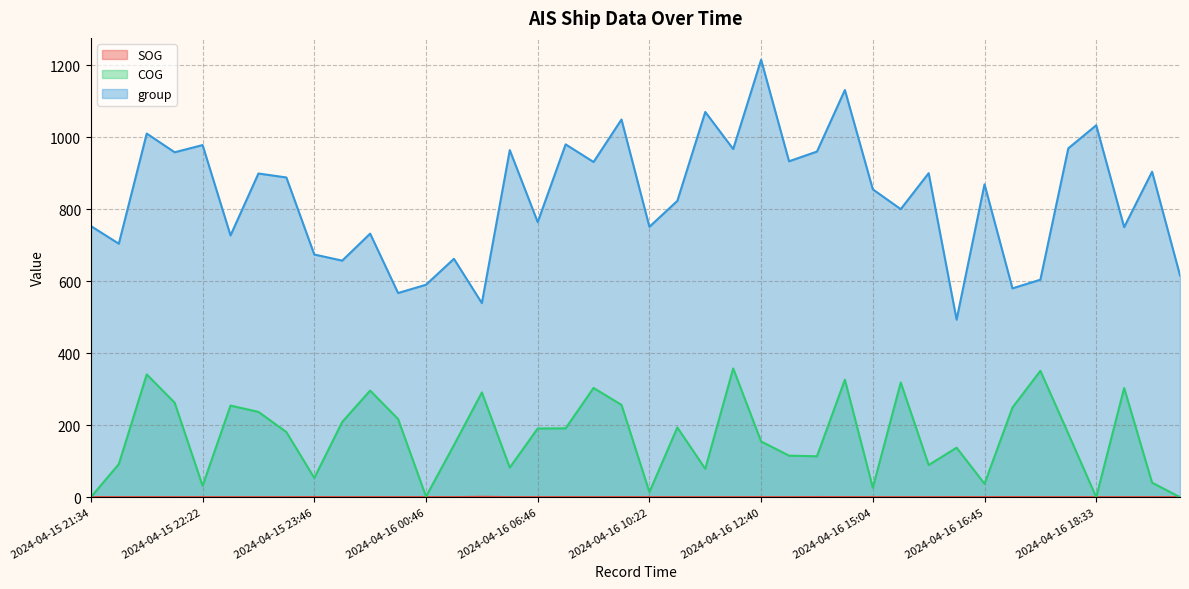

What is the label of the 20th point from the right?

2024-04-16 10:22